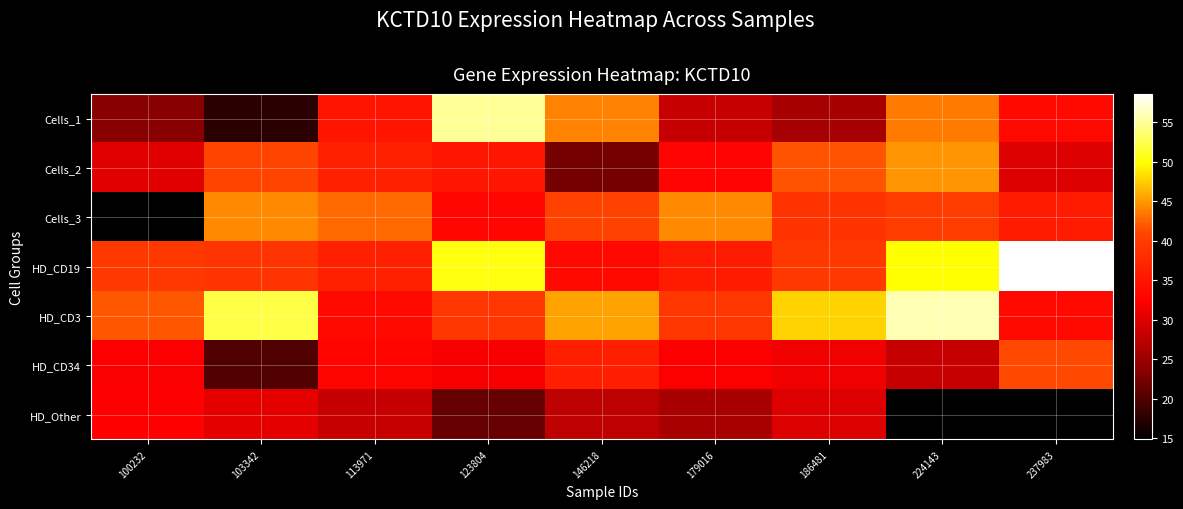

What is the sum of all HD_CD19 values?

382.4